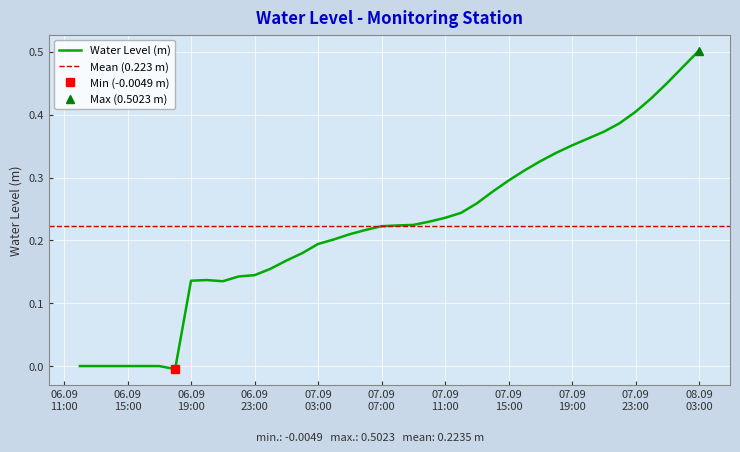

Rank the categories by value from highest to lowest.

2024-09-08 03:00:00, 2024-09-08 02:00:00, 2024-09-08 01:00:00, 2024-09-08 00:00:00, 2024-09-07 23:00:00, 2024-09-07 22:00:00, 2024-09-07 21:00:00, 2024-09-07 20:00:00, 2024-09-07 19:00:00, 2024-09-07 18:00:00, 2024-09-07 17:00:00, 2024-09-07 16:00:00, 2024-09-07 15:00:00, 2024-09-07 14:00:00, 2024-09-07 13:00:00, 2024-09-07 12:00:00, 2024-09-07 11:00:00, 2024-09-07 10:00:00, 2024-09-07 09:00:00, 2024-09-07 08:00:00, 2024-09-07 07:00:00, 2024-09-07 06:00:00, 2024-09-07 05:00:00, 2024-09-07 04:00:00, 2024-09-07 03:00:00, 2024-09-07 02:00:00, 2024-09-07 01:00:00, 2024-09-07 00:00:00, 2024-09-06 23:00:00, 2024-09-06 22:00:00, 2024-09-06 20:00:00, 2024-09-06 19:00:00, 2024-09-06 21:00:00, 2024-09-06 12:00:00, 2024-09-06 13:00:00, 2024-09-06 14:00:00, 2024-09-06 15:00:00, 2024-09-06 16:00:00, 2024-09-06 17:00:00, 2024-09-06 18:00:00